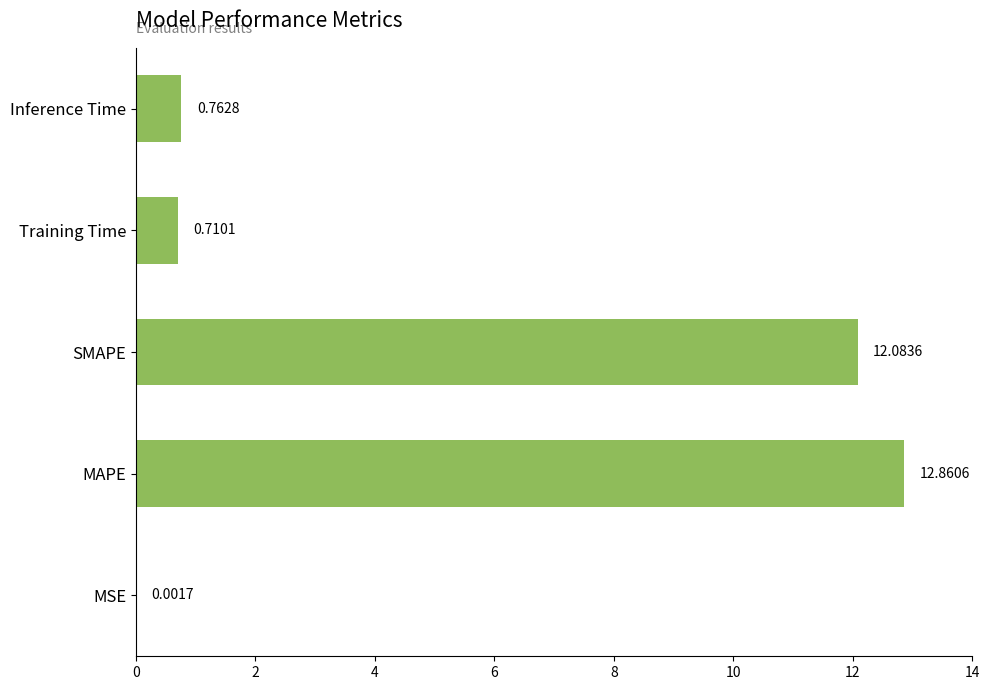

Where is the data nearest to the value 6?

Inference Time